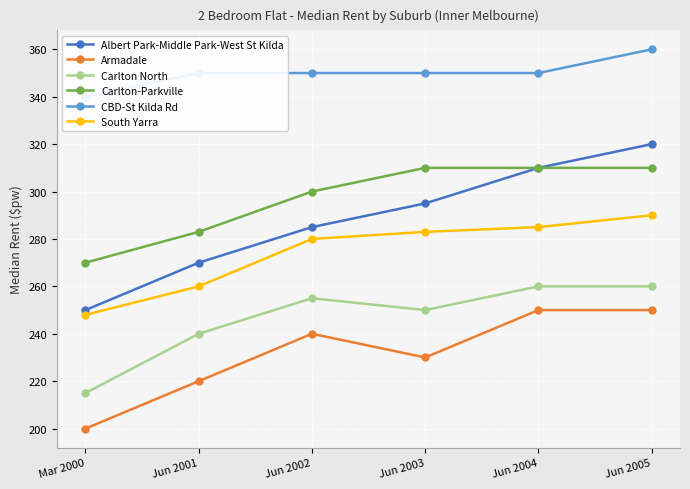

True or false: Albert Park-Middle Park-West St Kilda and CBD-St Kilda Rd intersect in this chart.

False